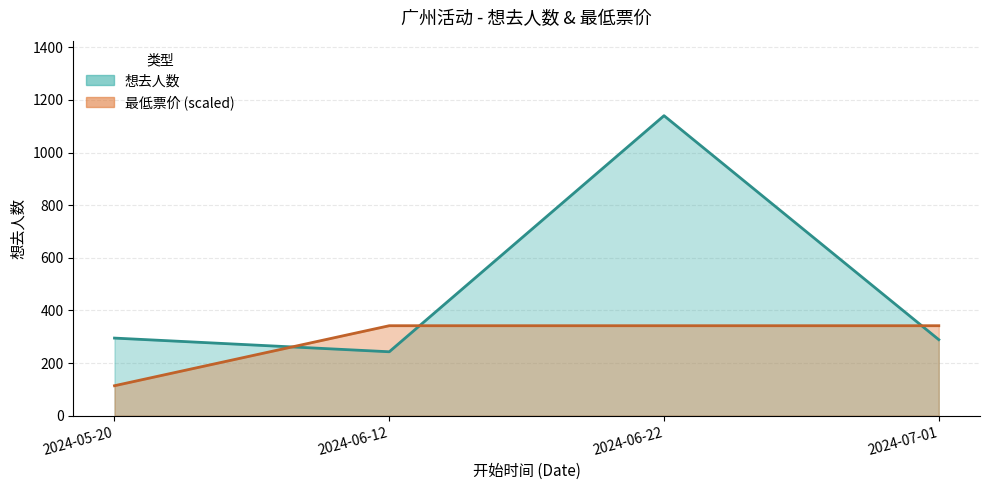

True or false: 想去人数 and 最低票价 cross at least once.

True